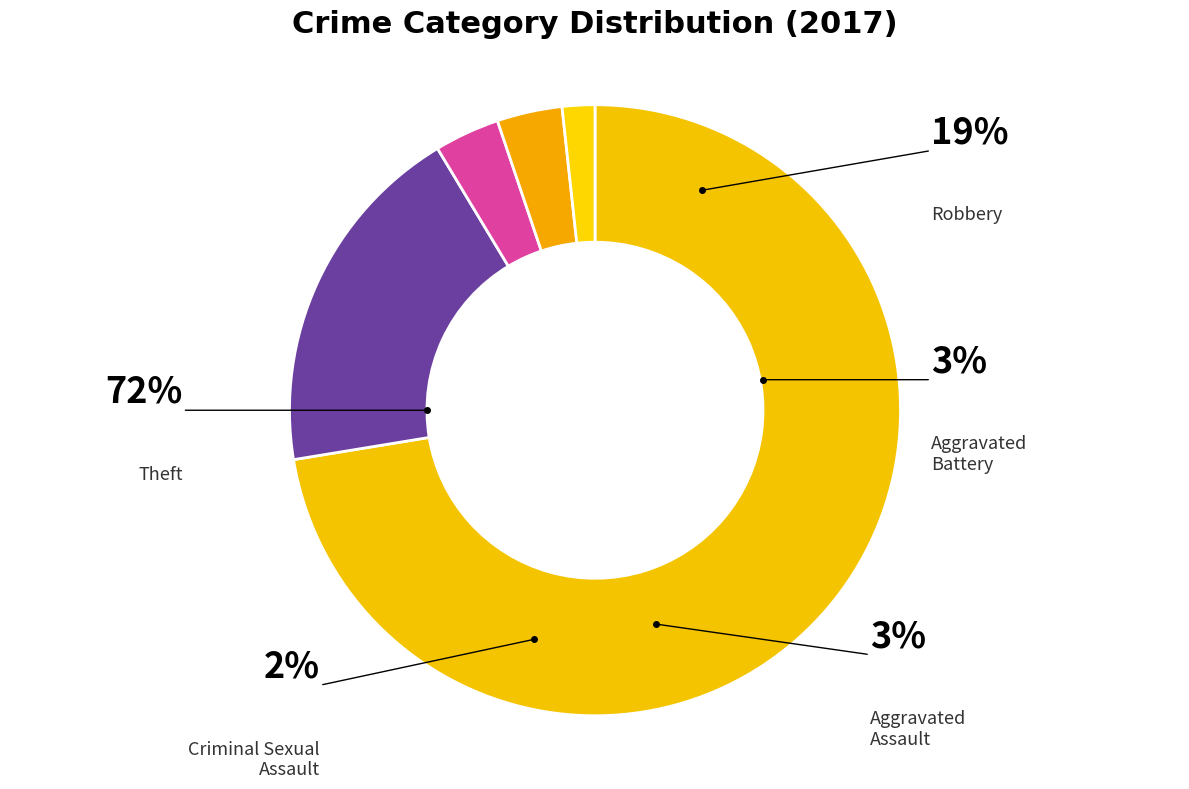

How many segments does this pie chart have?

5